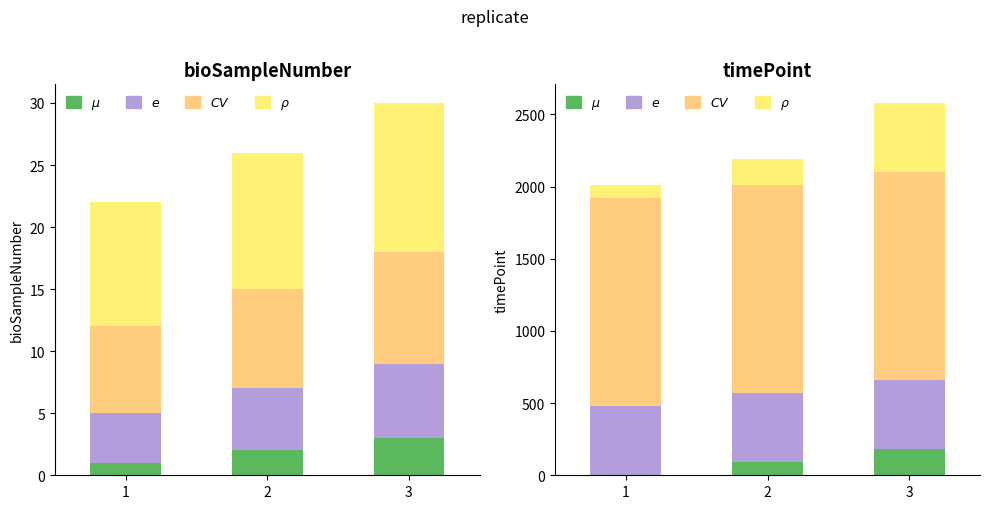

How many categories are shown in the chart?

3